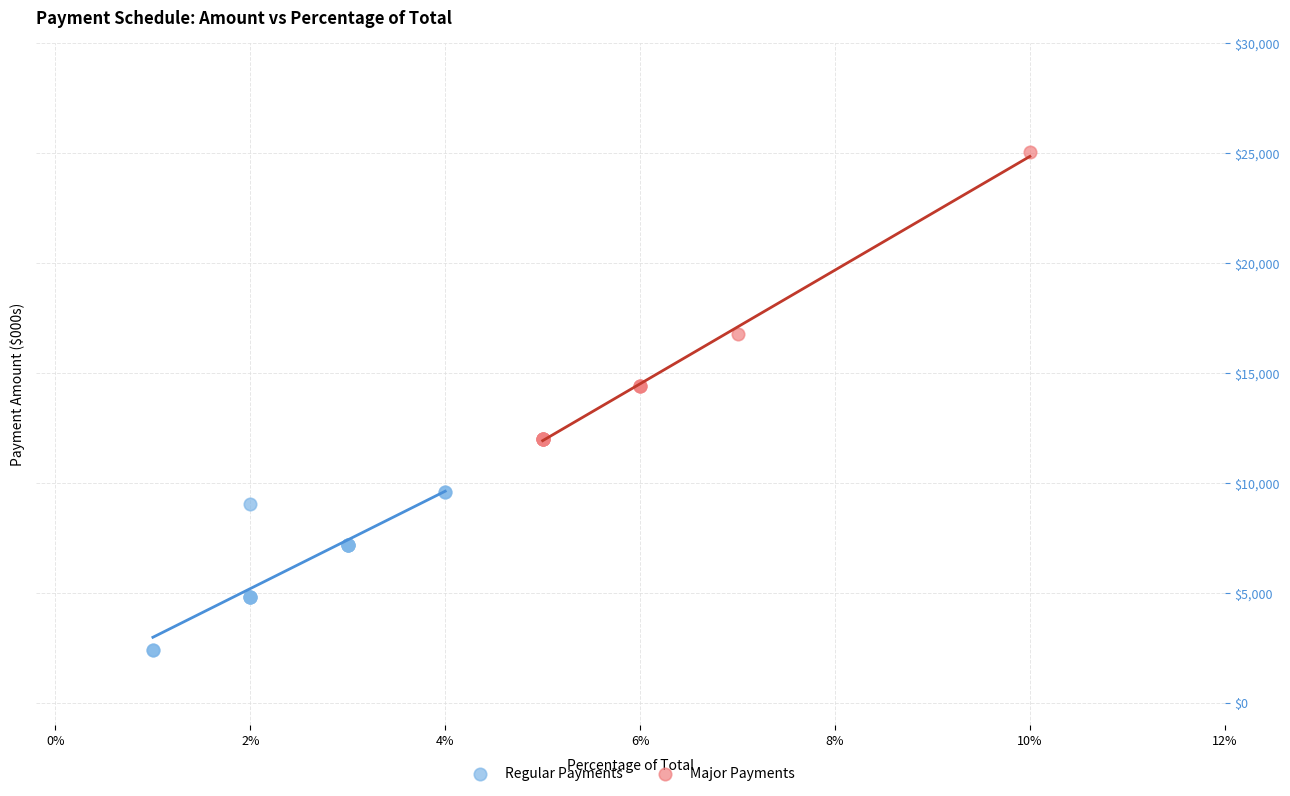

Which series reaches the maximum Y coordinate?

Major Payments